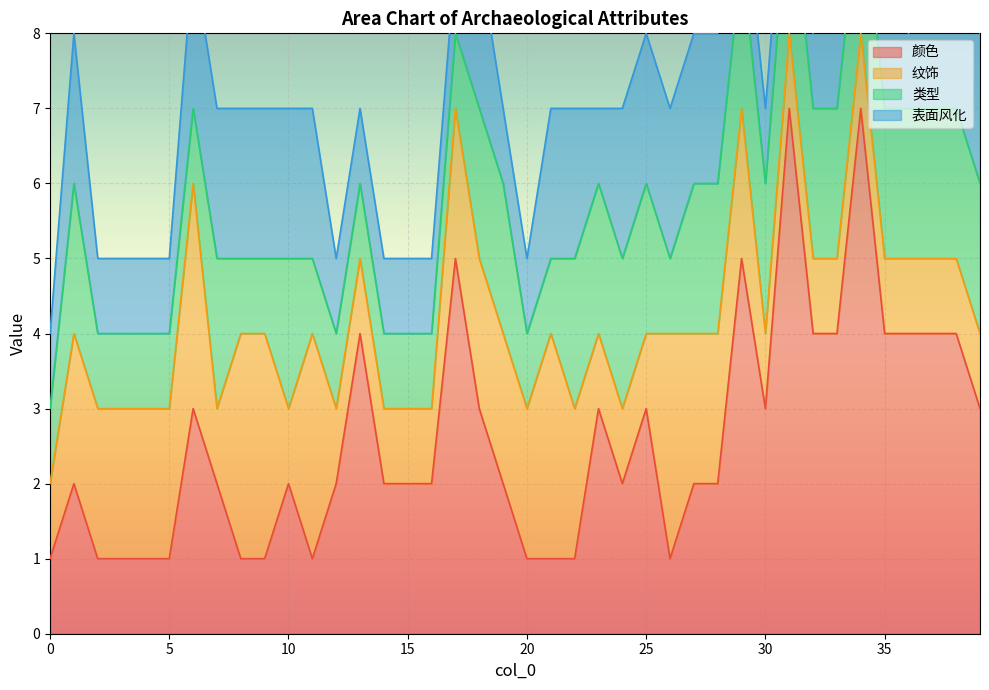

What is the average value of the 颜色 series?

3